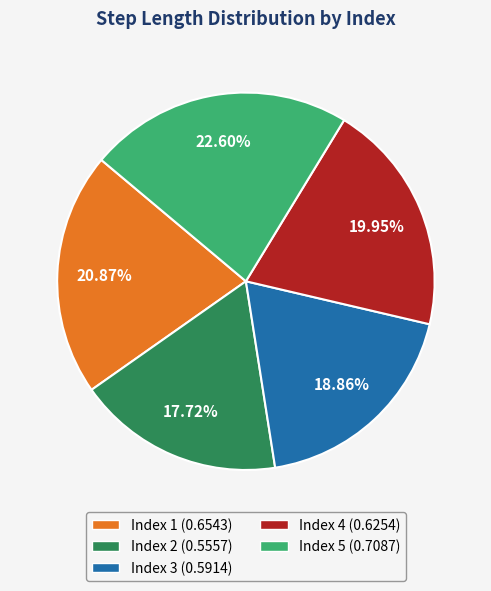

Does any single category account for the majority?

No